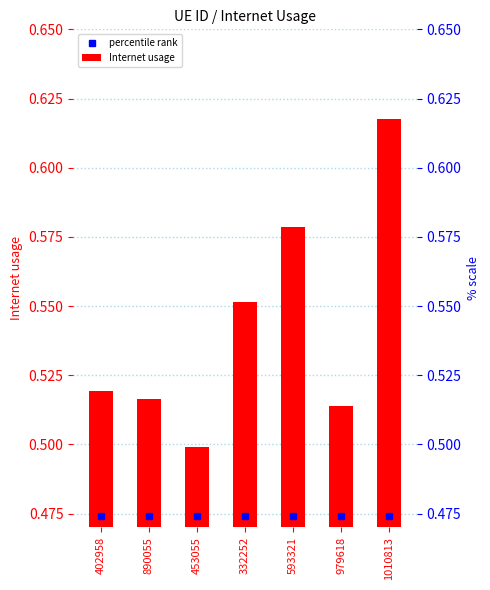

Where is the data nearest to the value 0?

453055